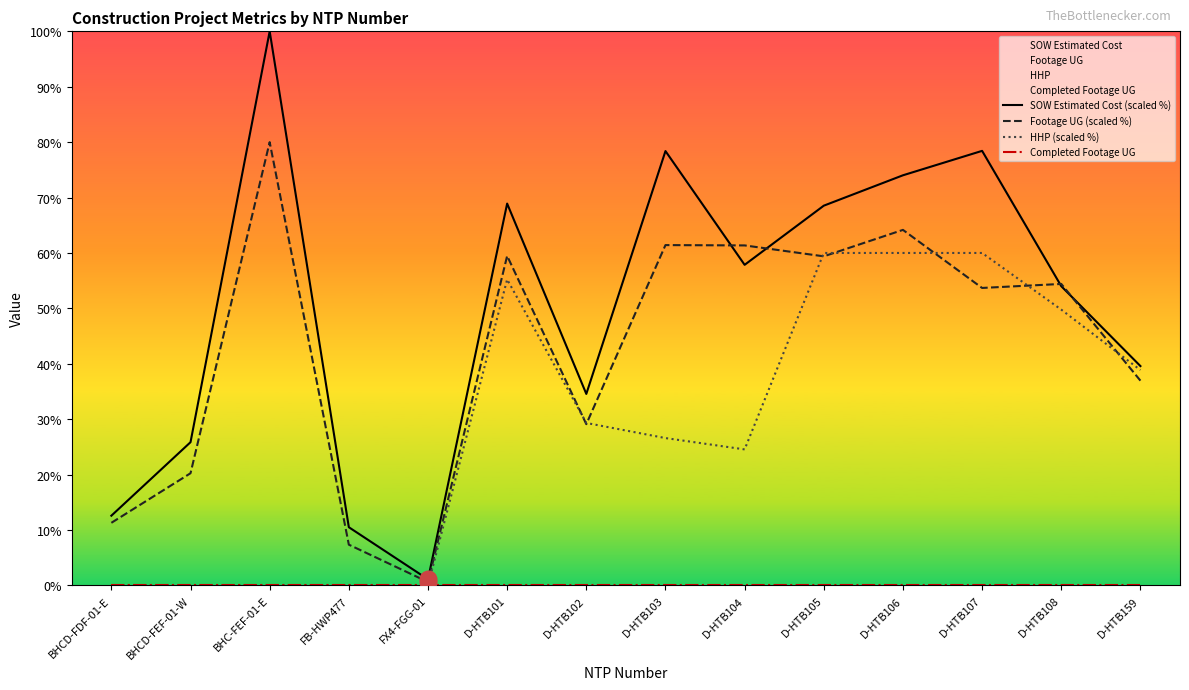

How many times do SOW Estimated Cost (scaled %) and Footage UG (scaled %) cross each other?

4